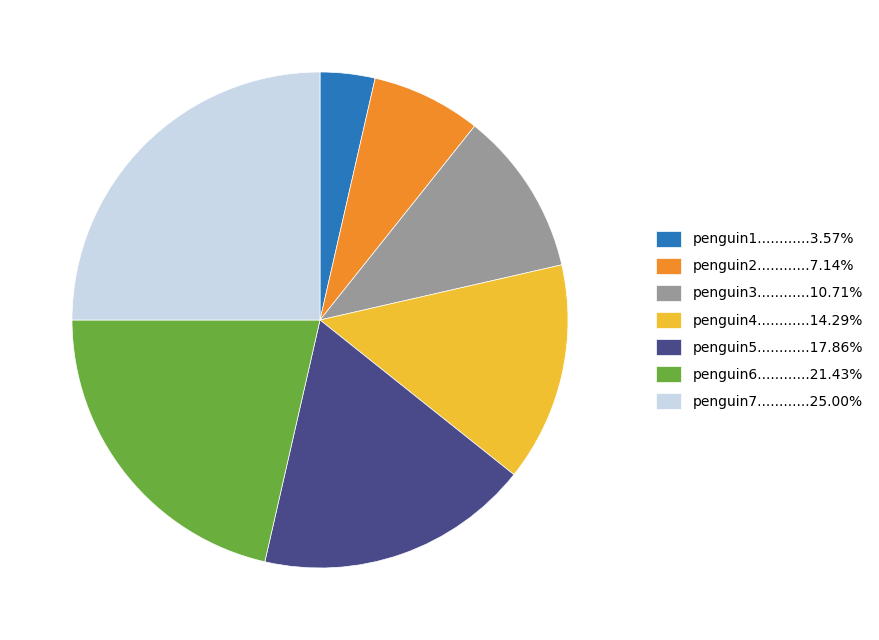

Does penguin7............25.00% account for over 50% of the chart?

No